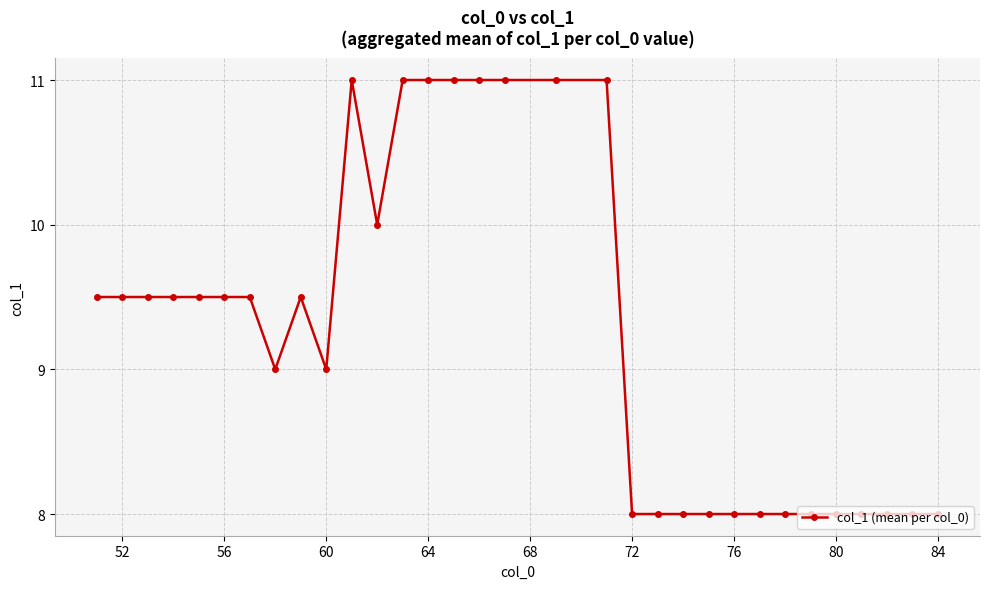

How many lines are shown in the chart?

1